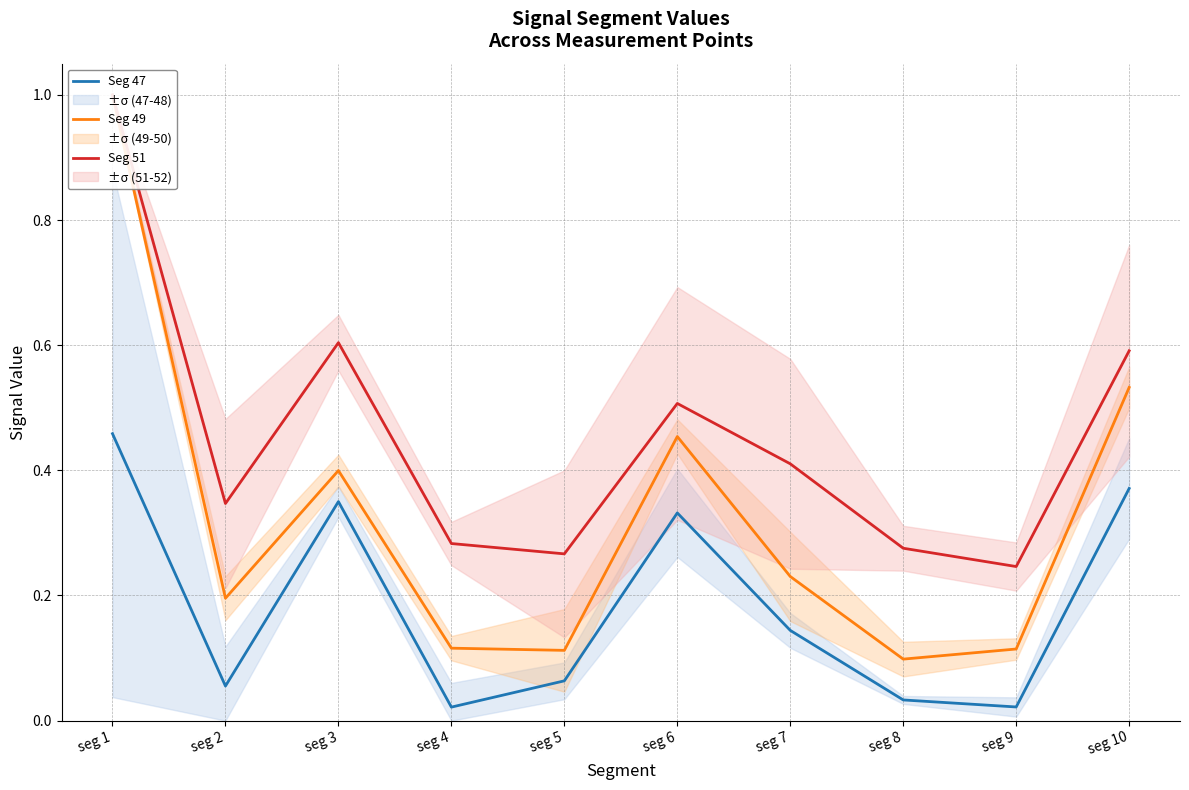

What is the greatest value displayed?

1.0